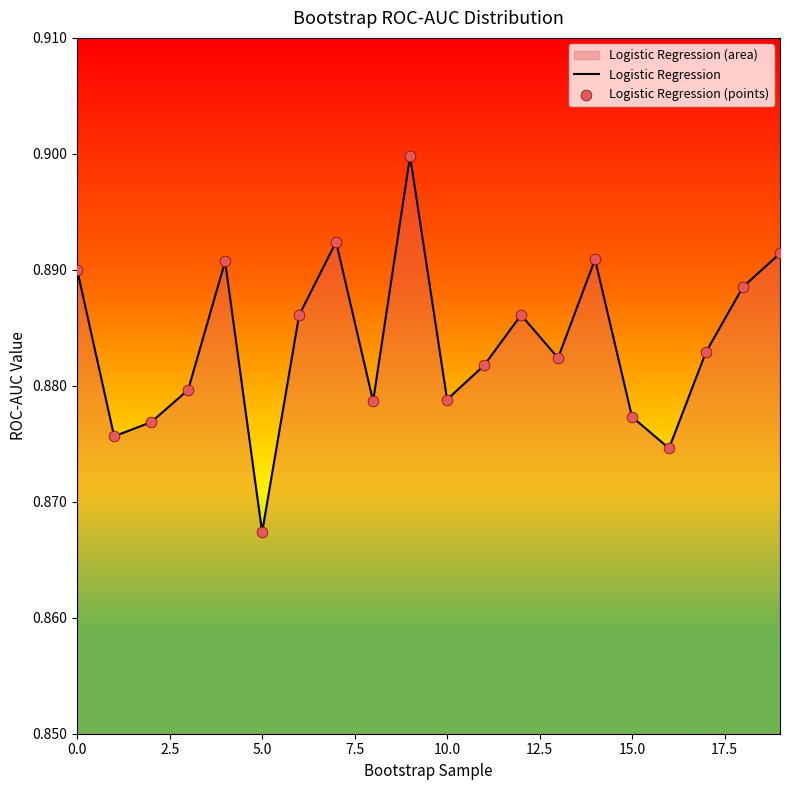

At which category is the sum across all series the highest?

9